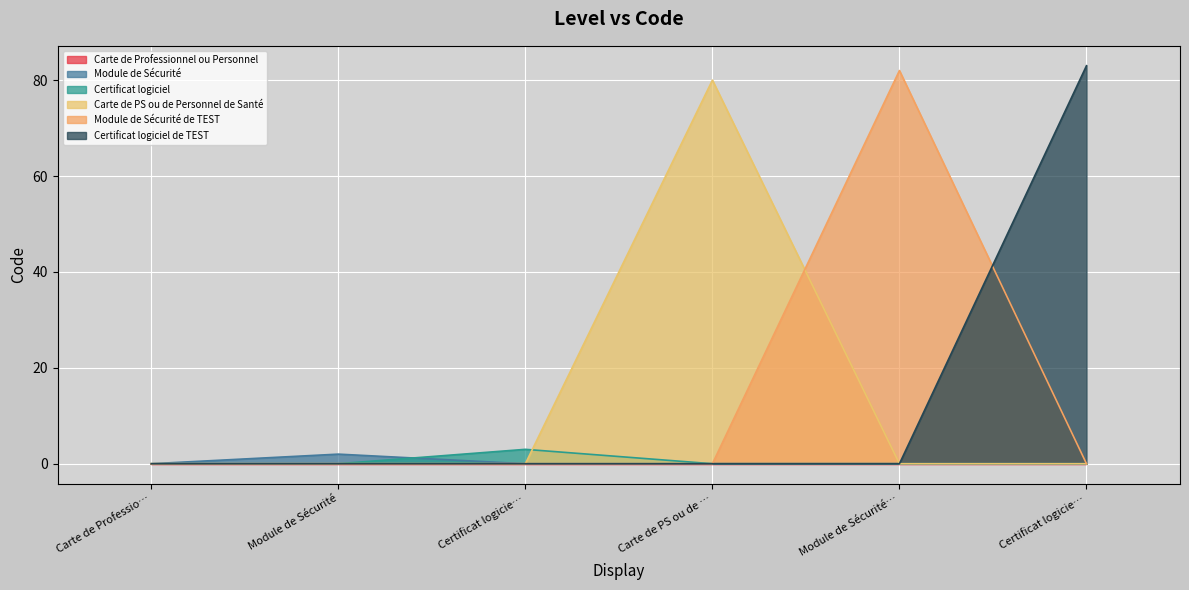

List the labels in order of value, smallest first.

Carte de Professionnel ou Personnel, Module de Sécurité, Certificat logiciel, Carte de PS ou de Personnel de Santé, Module de Sécurité de TEST, Certificat logiciel de TEST